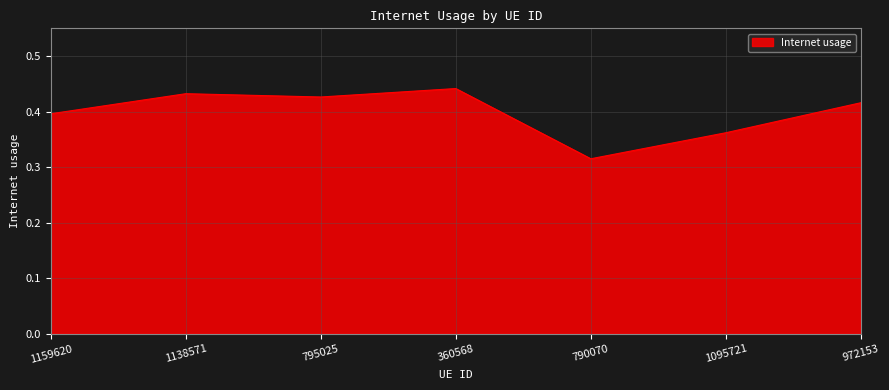

How many distinct data groups are displayed?

1